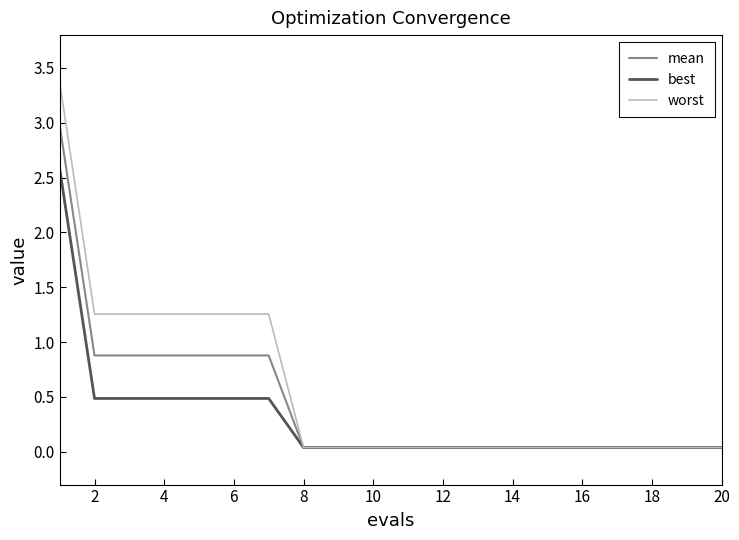

What is the highest value of the mean series?

3.0